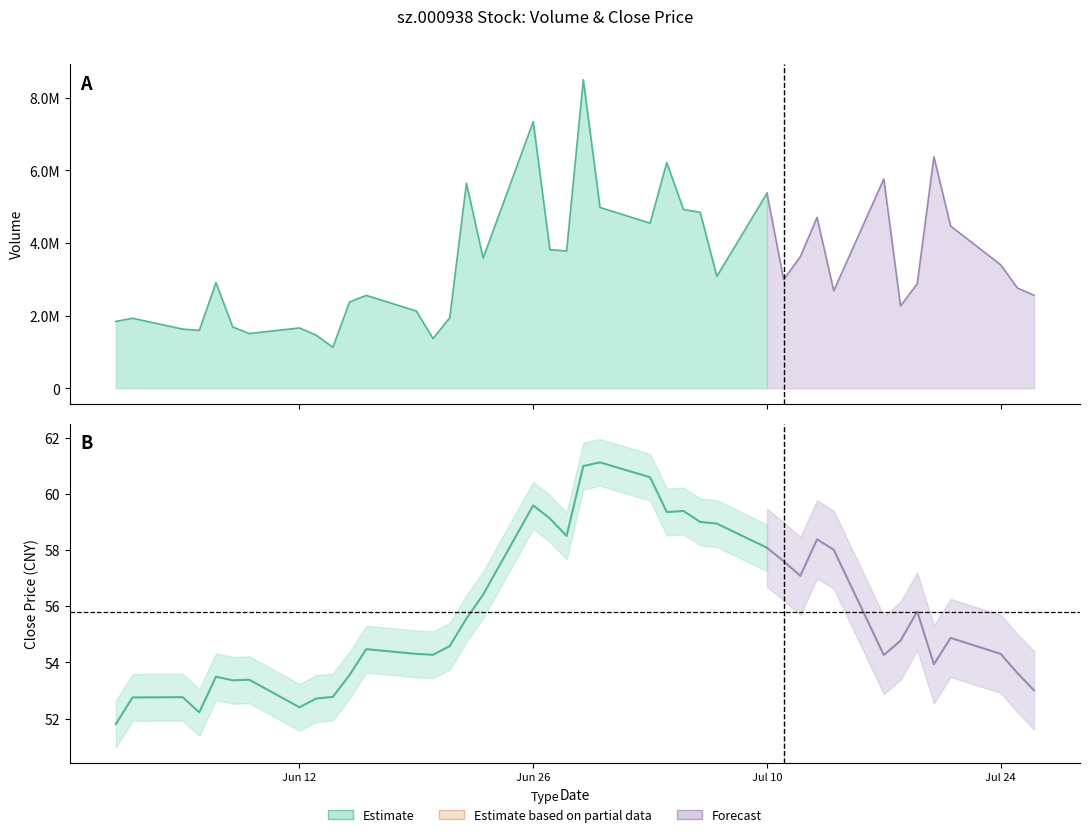

Between 2017-07-17 and 2017-06-22, which is larger?

2017-07-17